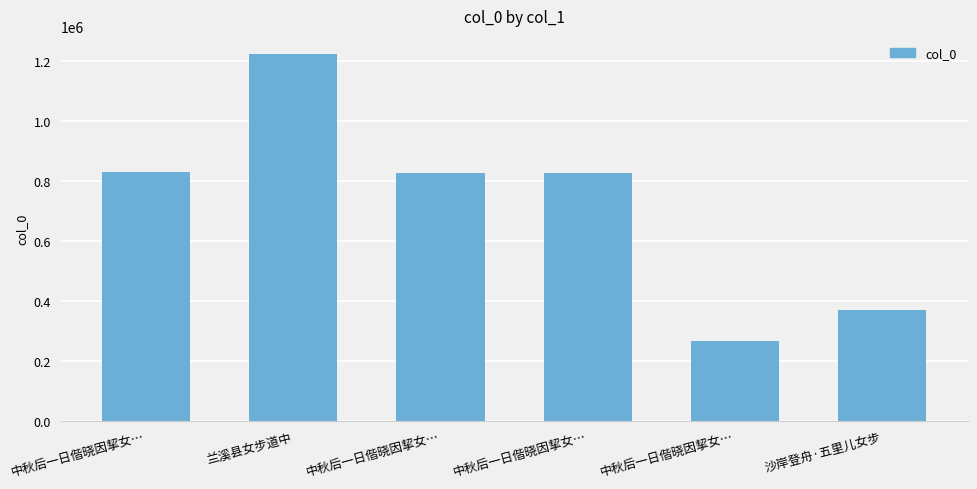

Read the value at 中秋后一日偕晓因挈女….

268709